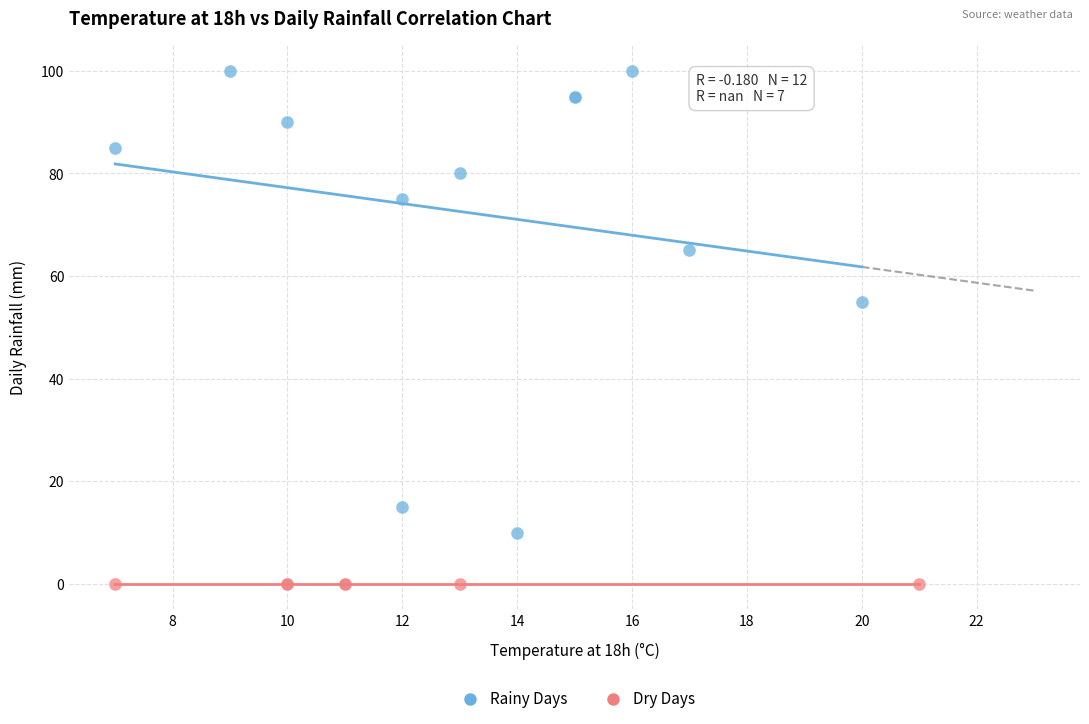

Which series contains the highest Y value?

Rainy Days